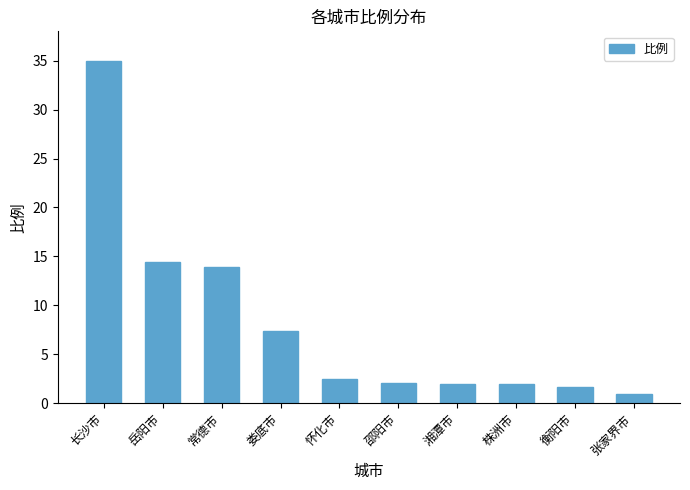

The value at 怀化市 is 2.5. True or false?

True